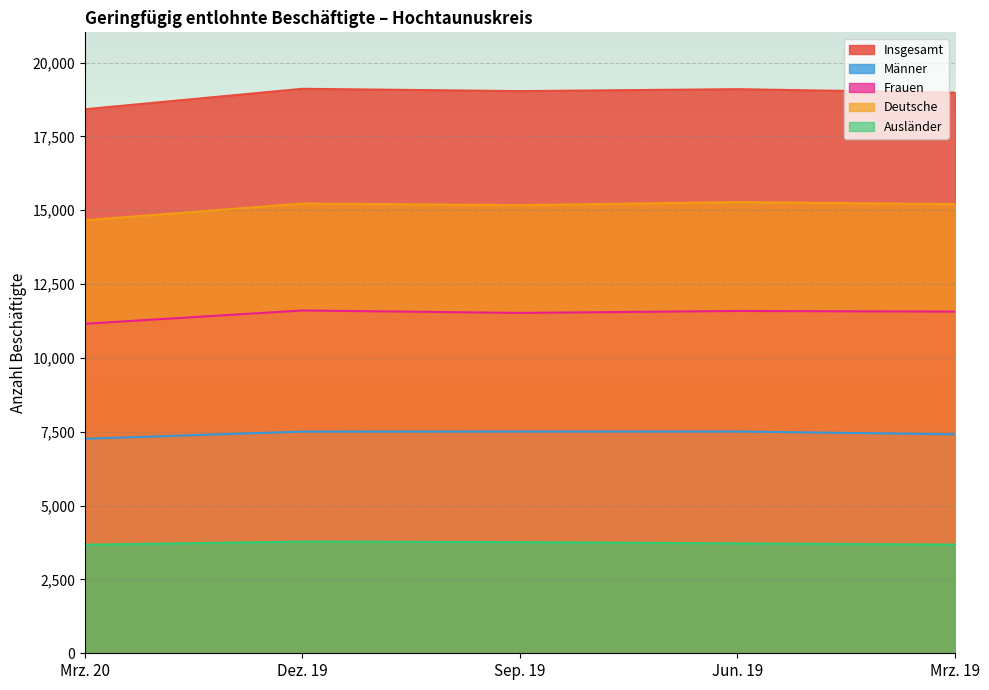

Is it true that Deutsche equals 4640 at Mrz. 20?

False